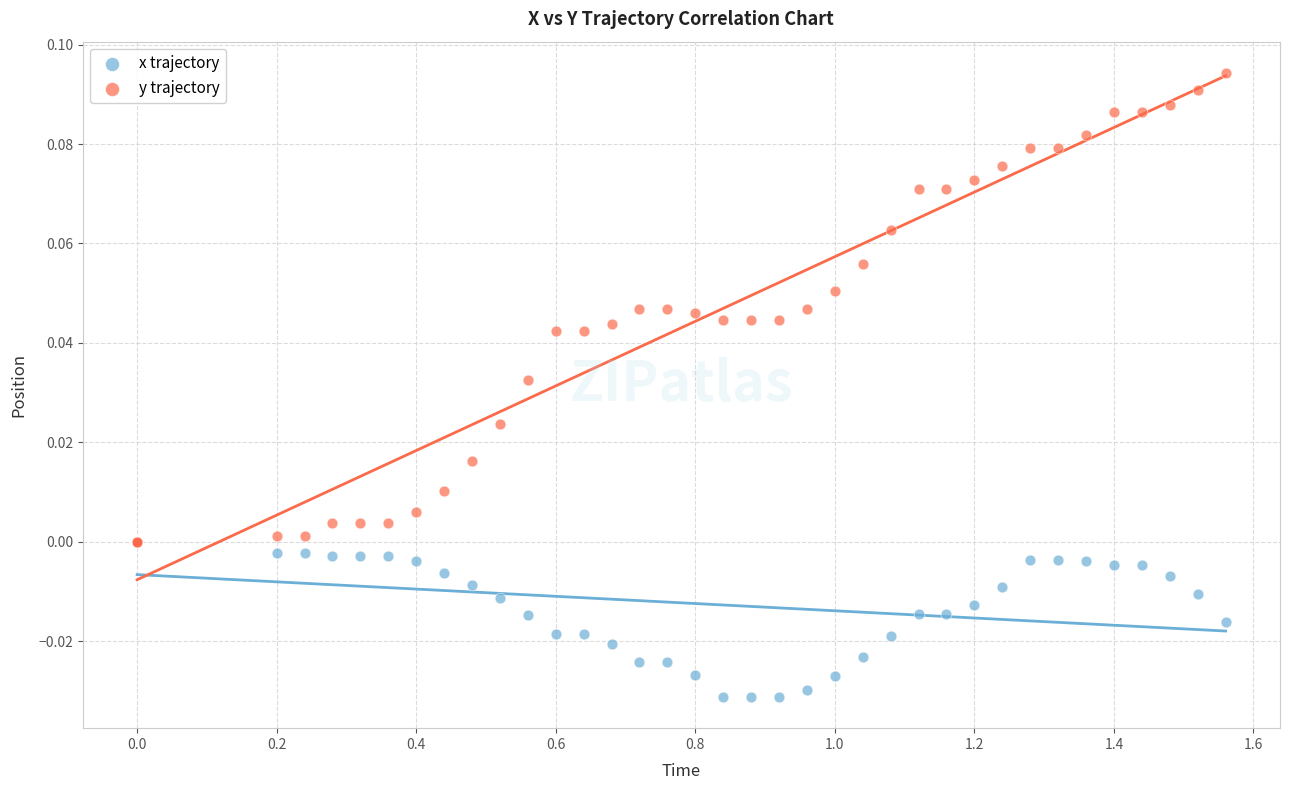

Which series contains the highest Y value?

y trajectory